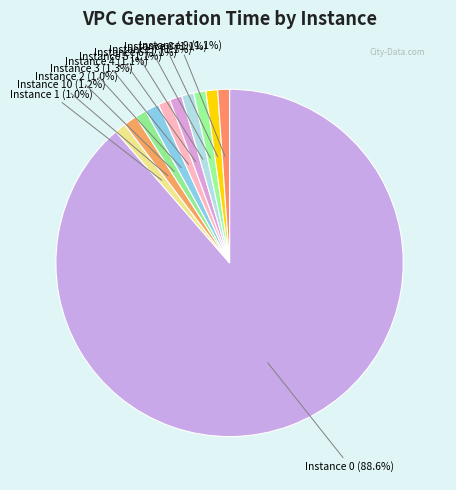

What is the largest slice in the pie chart?

Instance 0